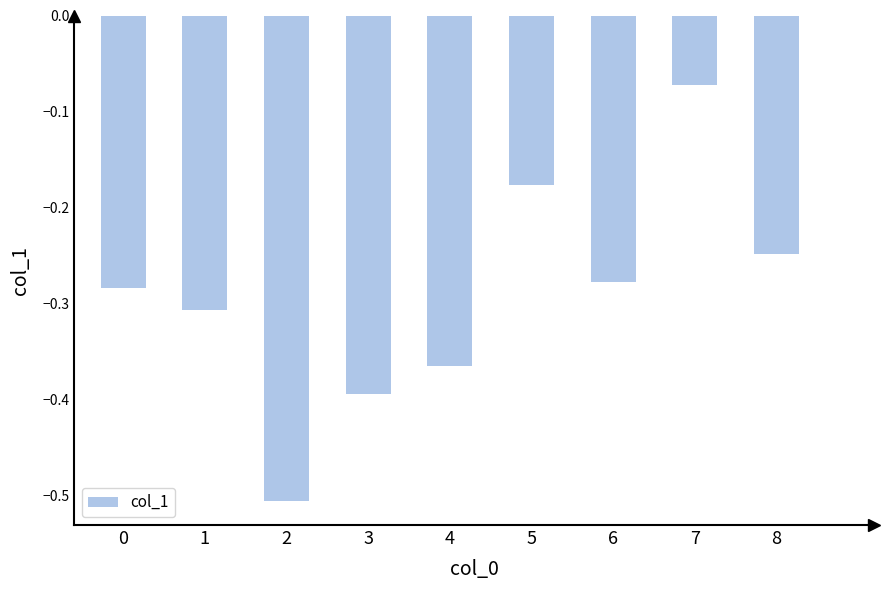

Which label corresponds to the largest value in the chart?

7